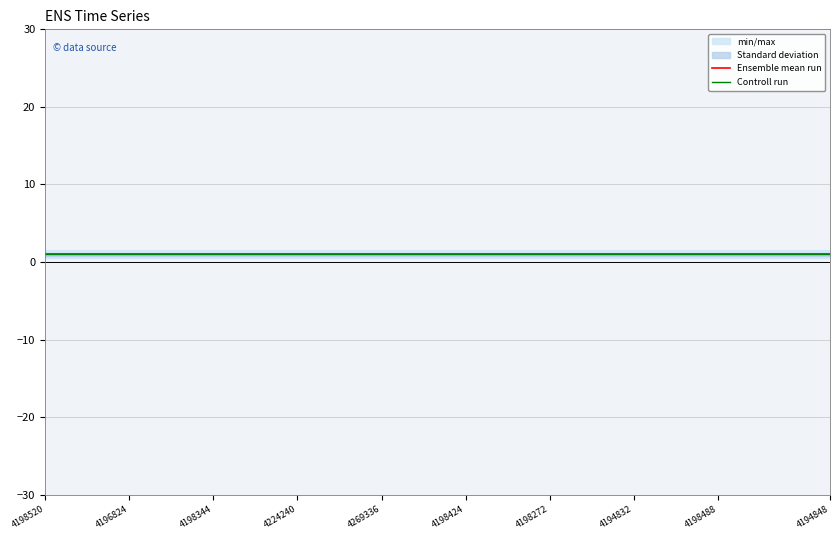

List the series in order of their overall mean, lowest first.

Controll run, Ensemble mean run